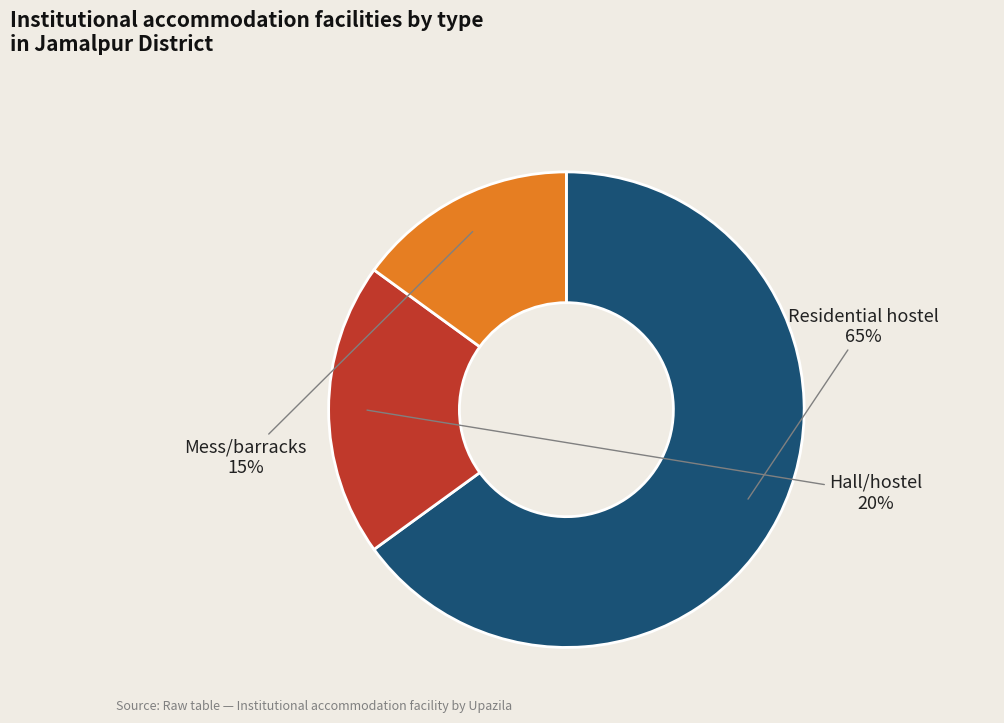

Count the number of slices in the pie.

3